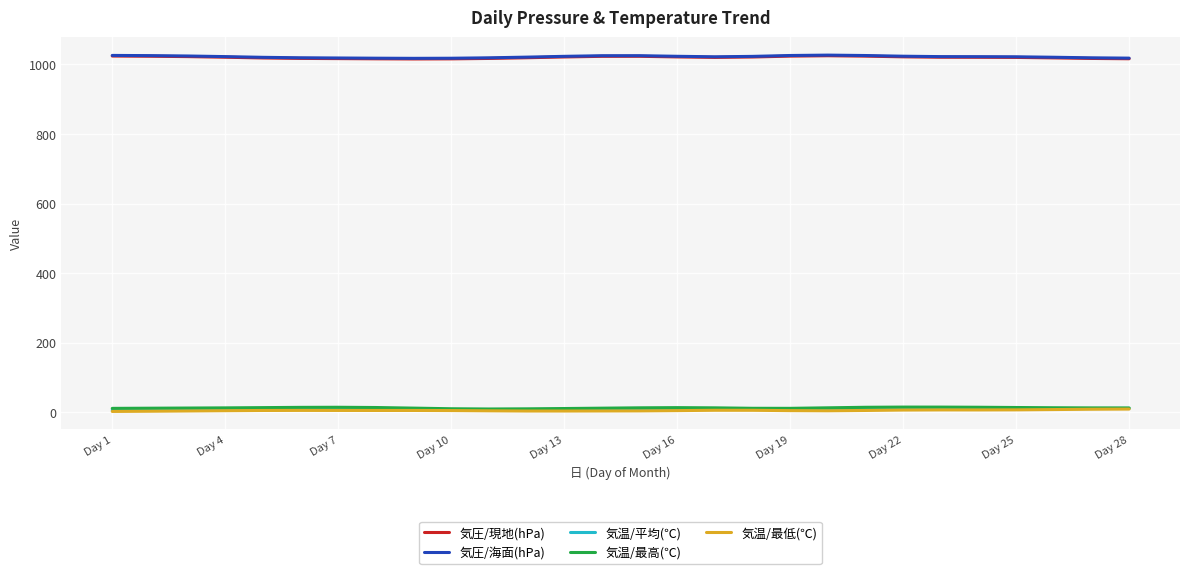

At how many categories does at least one series exceed 592?

28